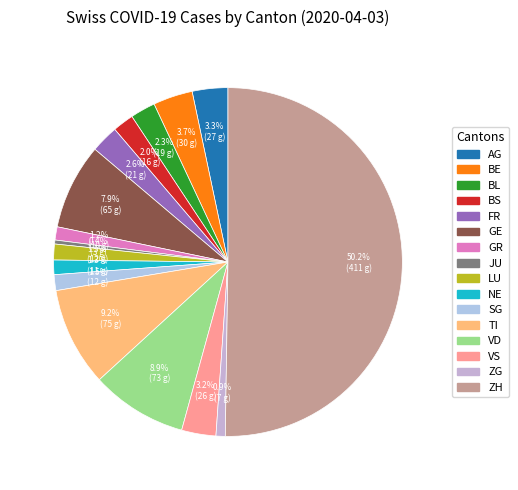

To the nearest percent, what portion does TI represent?

9%